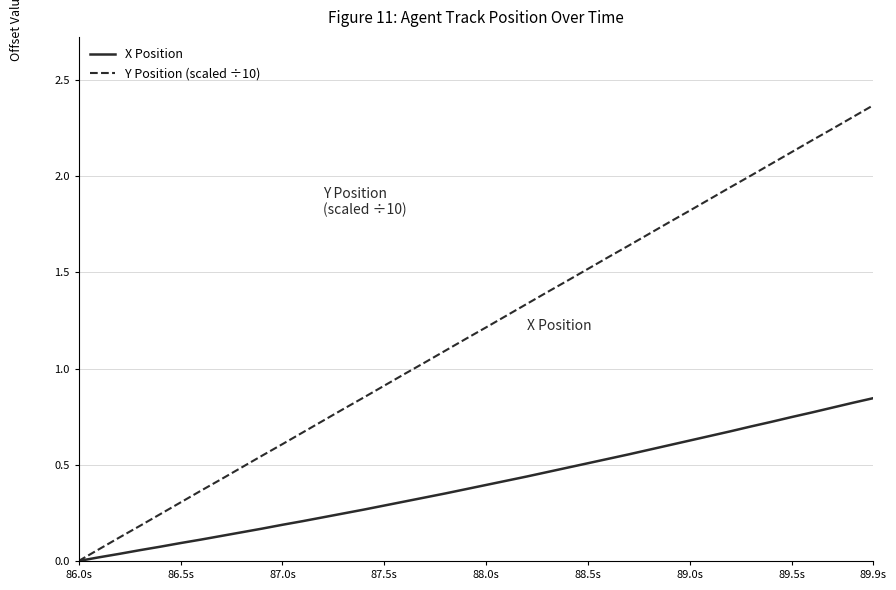

Which series has the widest spread of values?

Y Position (scaled ÷10)